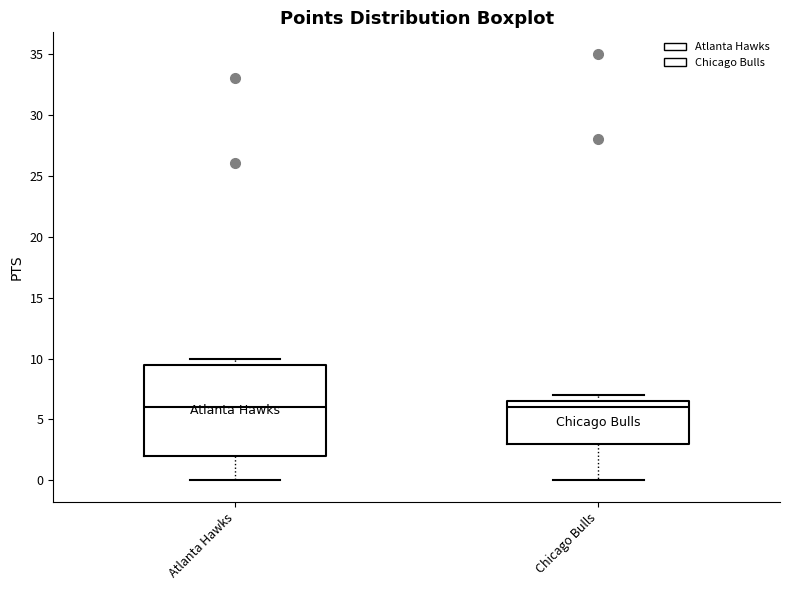

Reading left to right, read every box against the y-axis: the position of its median line, the range the box covers, and the ends of its whiskers. The values are not printed on the chart, so give them approximately, as read against the axis.

Atlanta Hawks: median 6.0, box 2.0 to 9.5, whiskers 0.0 to 10.0
Chicago Bulls: median 6.0, box 3.0 to 6.5, whiskers 0.0 to 7.0